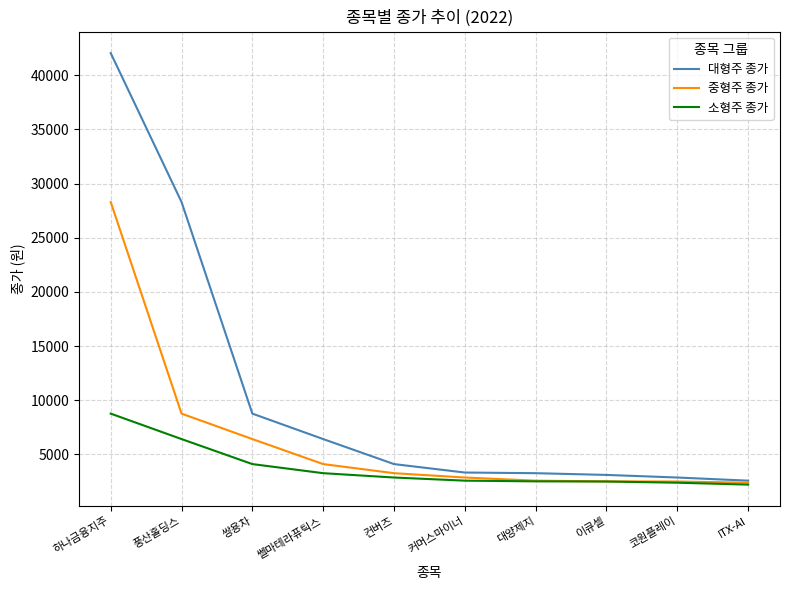

What is the smallest value displayed?

2205